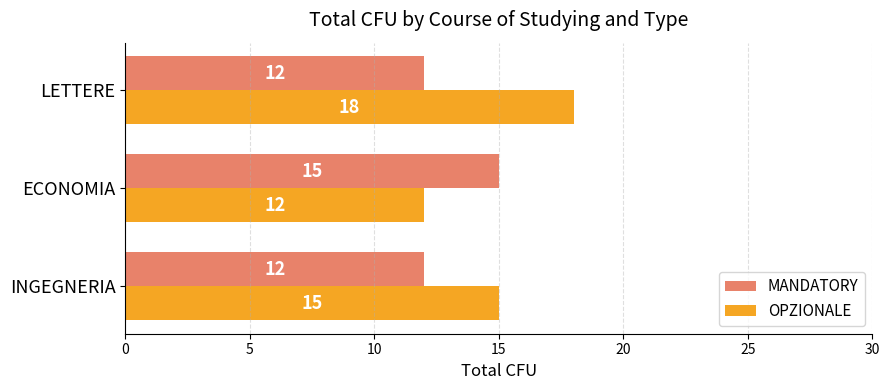

Between INGEGNERIA and LETTERE, which series saw the biggest shift?

OPZIONALE